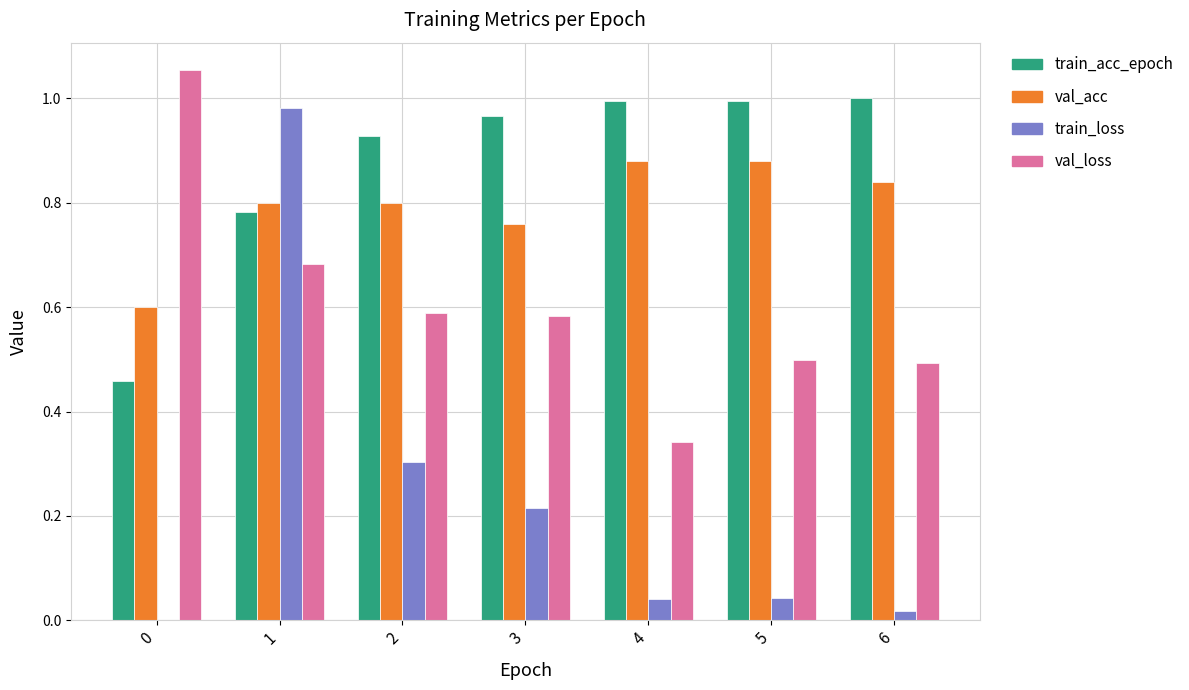

Is the value of train_acc_epoch at 2 greater than the value of val_loss at 5?

Yes